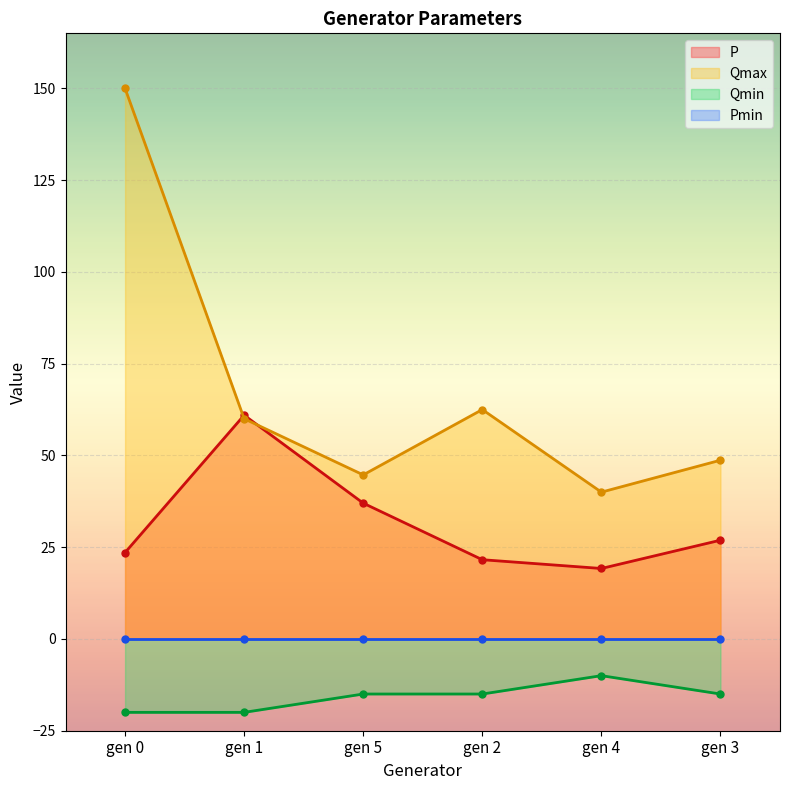

What is the label of the 6th point from the left?

gen 3